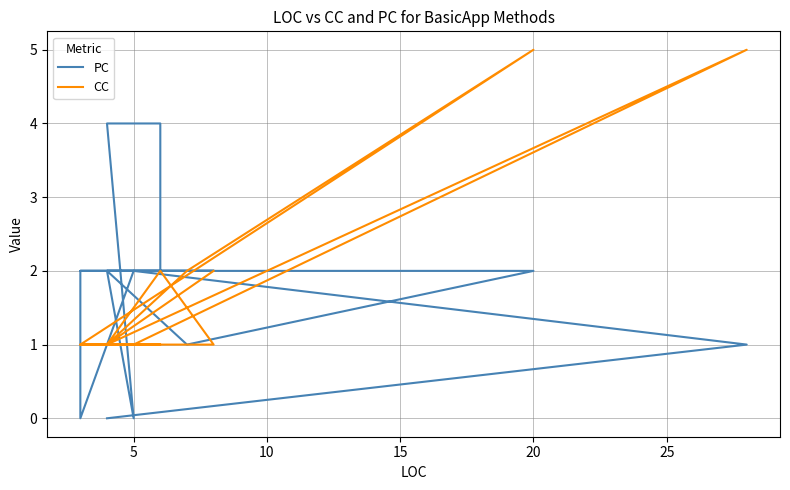

True or false: CC has more than 0 points higher than both neighbors.

True